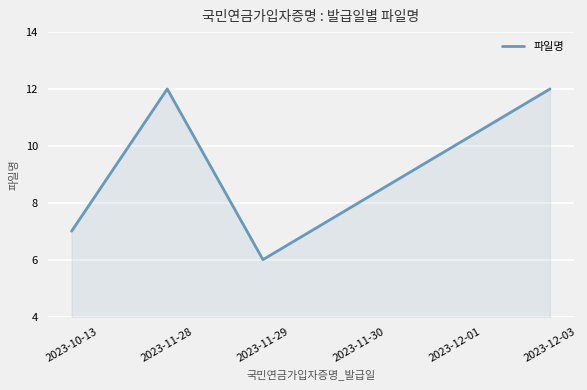

What is the sum of the values at 2023-11-28 and 2023-11-29?

18